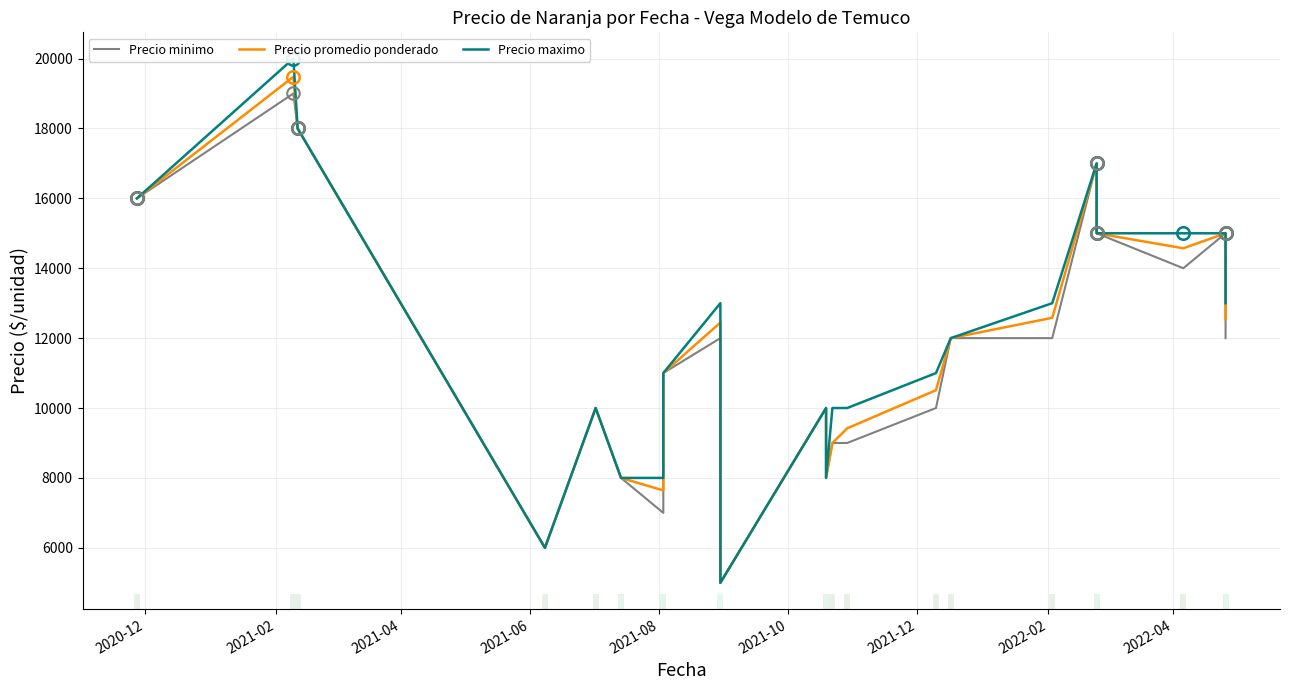

List the series in order of their overall mean, highest first.

Precio maximo, Precio promedio ponderado, Precio minimo